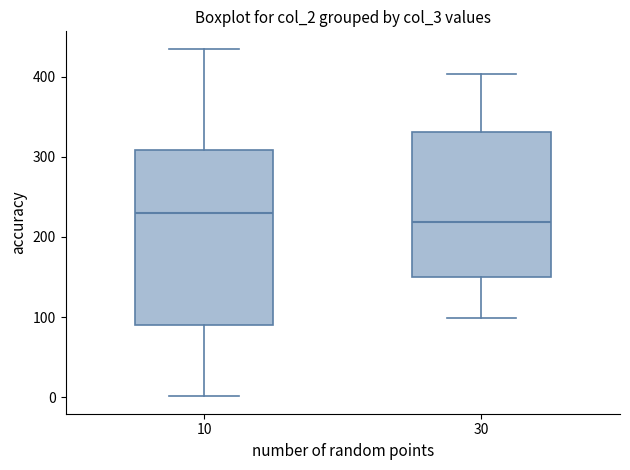

Which box has the highest median line?

10